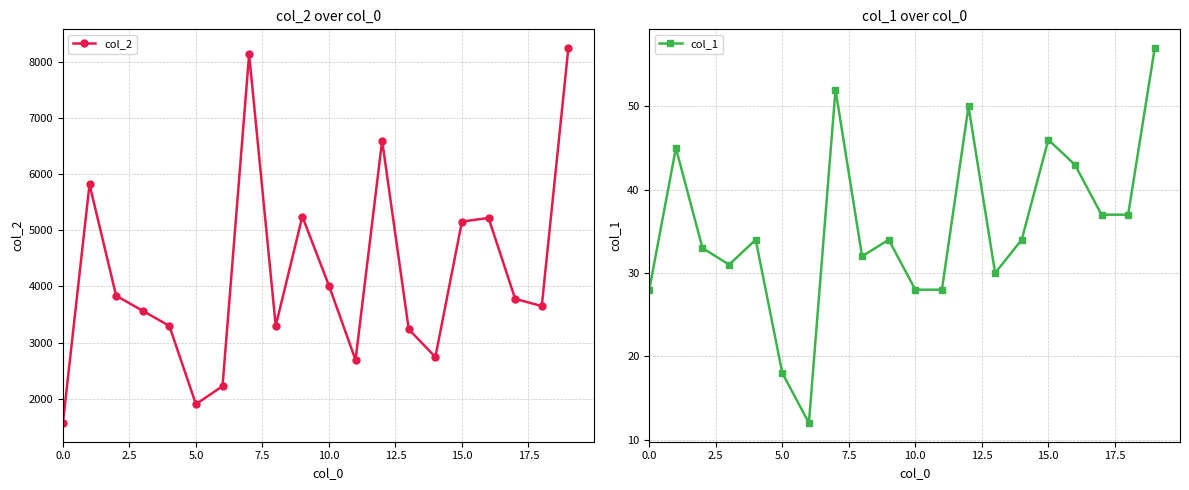

In col_2, how many points are lower than both neighbors (excluding endpoints)?

5